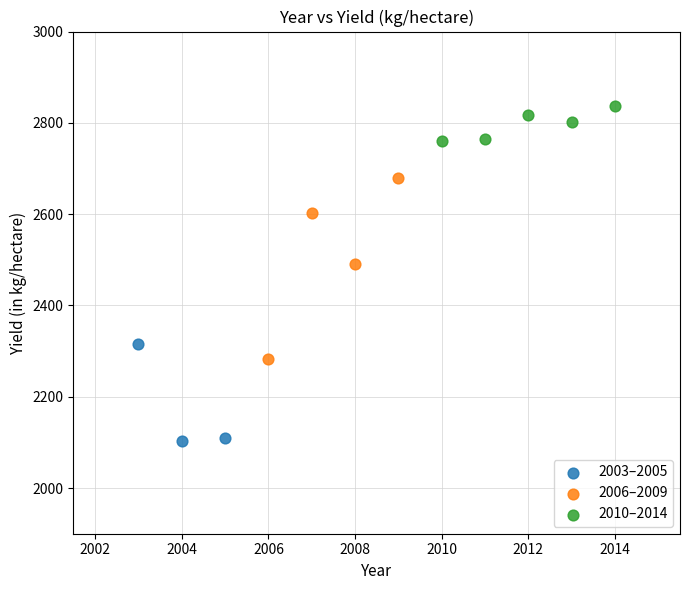

Which series has the largest Y range (max minus min)?

2006–2009